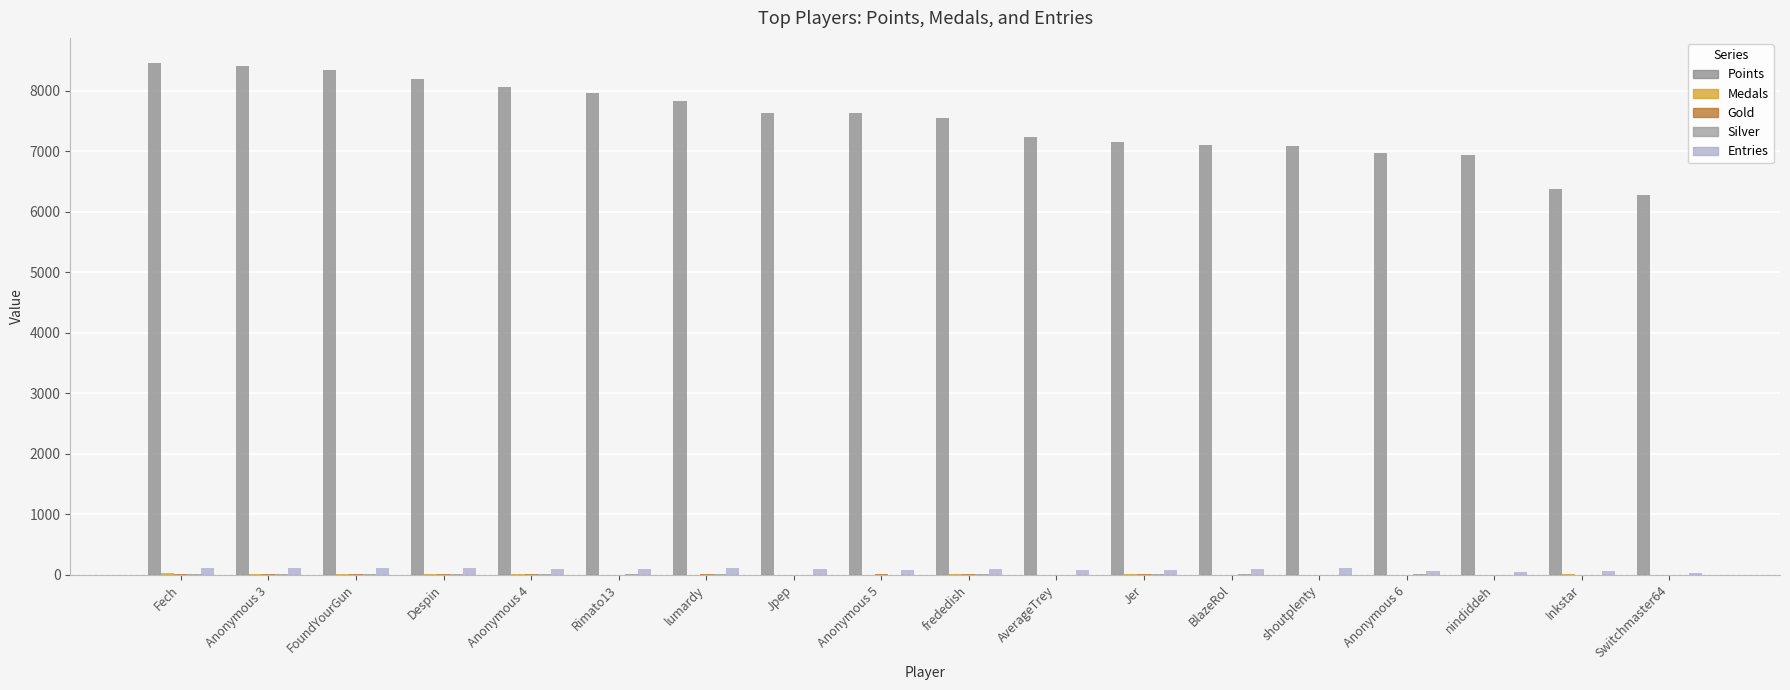

Is the value of Points at Rimato13 greater than the value of Gold at Anonymous 3?

Yes